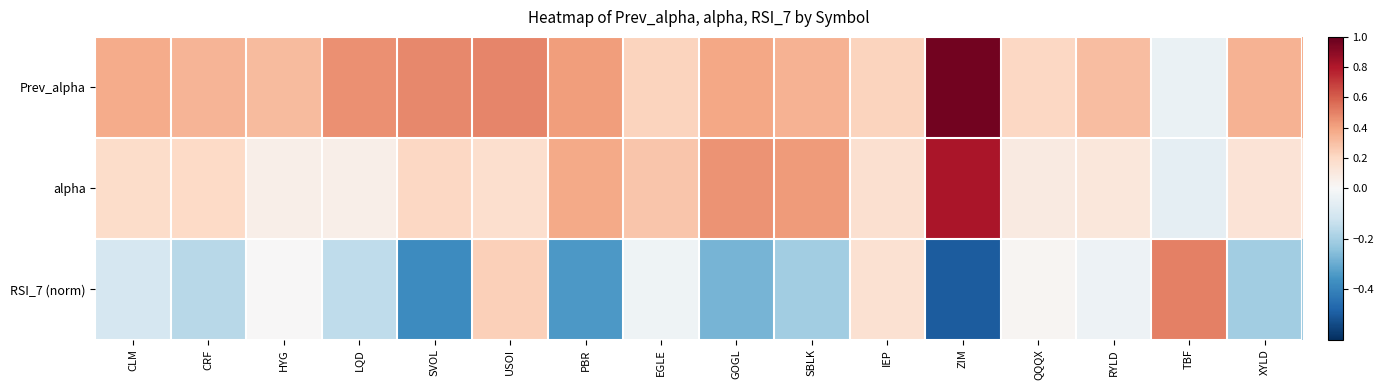

Which series has the largest total across all categories?

Prev_alpha